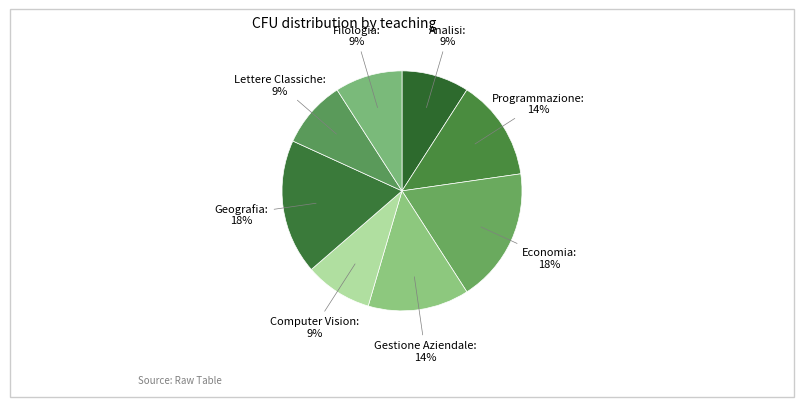

To the nearest percent, what is the average slice percentage?

12%